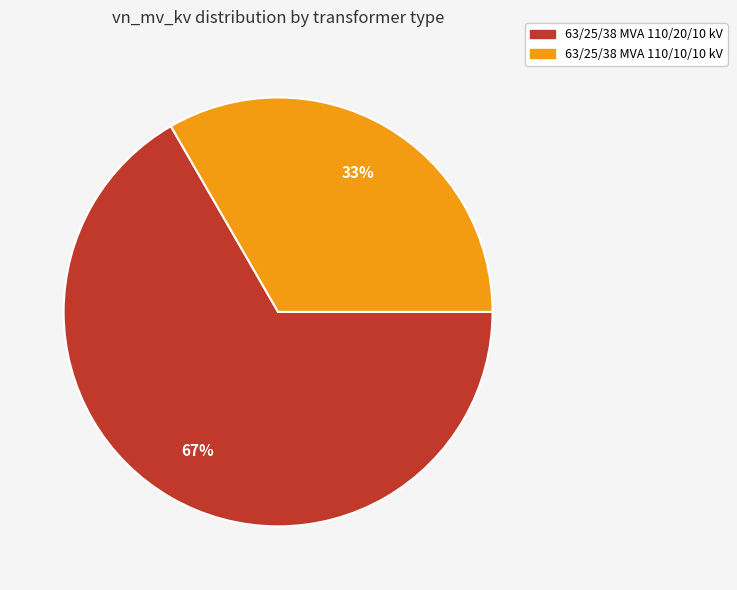

To the nearest percent, what portion does 63/25/38 MVA 110/10/10 kV represent?

33%